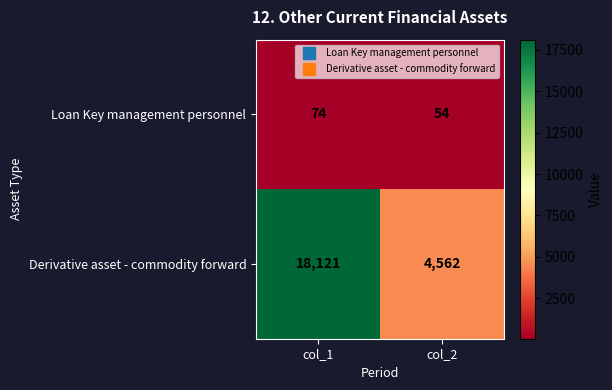

Reading left to right, list all the values displayed in this chart.

Loan Key management personnel: col_1=74	col_2=54
Derivative asset - commodity forward: col_1=18121	col_2=4562